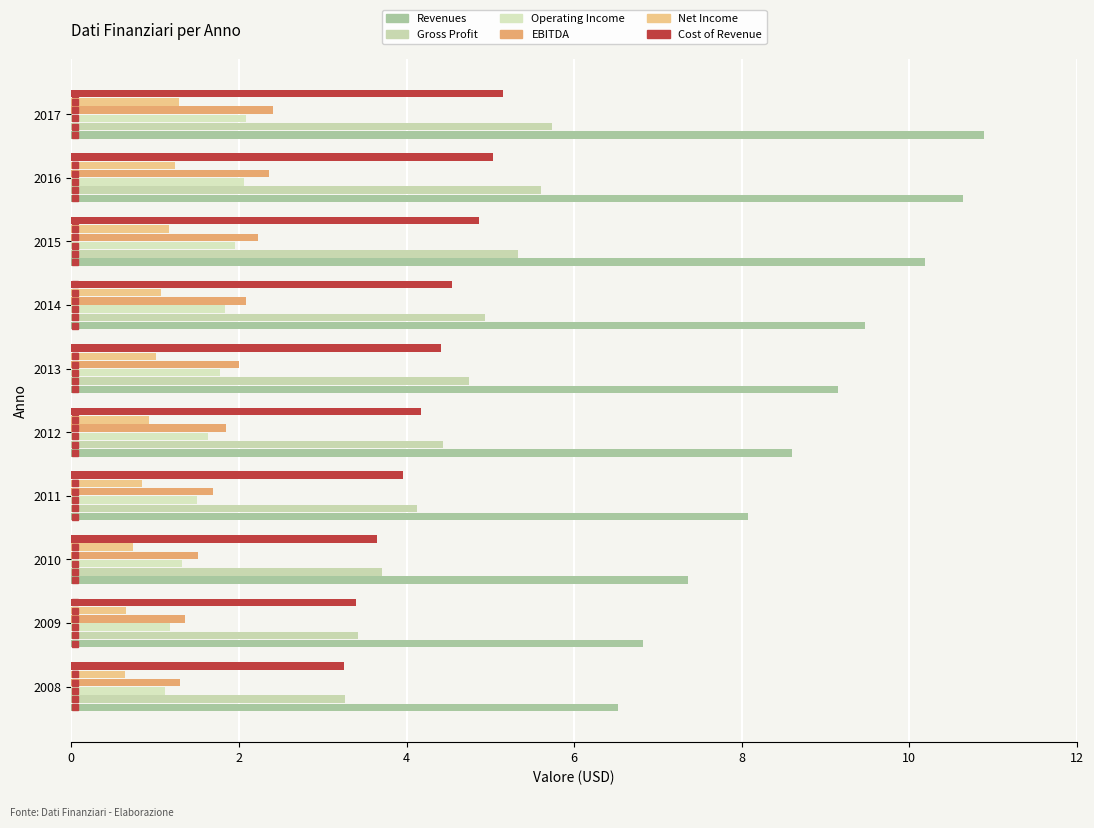

How many distinct data groups are displayed?

6